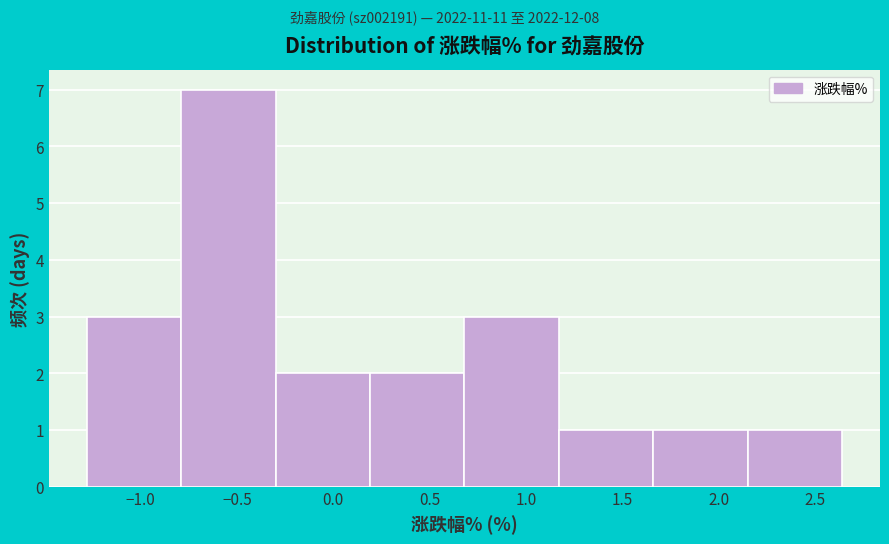

What is the height of the bar covering 2.15 to 2.64 on the x-axis? Neither the bar edges nor the heights are printed on the chart, so give them approximately, as read against the axes.

1